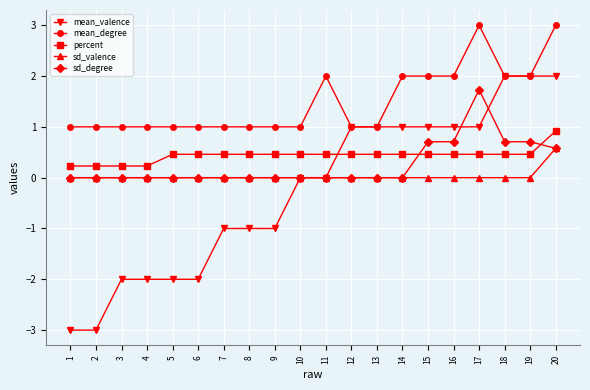

Reading left to right, transcribe all the data shown in this chart.

mean_valence: 1=-3.0	2=-3.0	3=-2.0	4=-2.0	5=-2.0	6=-2.0	7=-1.0	8=-1.0	9=-1.0	10=0.0	11=0.0	12=1.0	13=1.0	14=1.0	15=1.0	16=1.0	17=1.0	18=2.0	19=2.0	20=2.0
mean_degree: 1=1.0	2=1.0	3=1.0	4=1.0	5=1.0	6=1.0	7=1.0	8=1.0	9=1.0	10=1.0	11=2.0	12=1.0	13=1.0	14=2.0	15=2.0	16=2.0	17=3.0	18=2.0	19=2.0	20=3.0
percent: 1=0.2	2=0.2	3=0.2	4=0.2	5=0.5	6=0.5	7=0.5	8=0.5	9=0.5	10=0.5	11=0.5	12=0.5	13=0.5	14=0.5	15=0.5	16=0.5	17=0.5	18=0.5	19=0.5	20=0.9
sd_valence: 1=0.0	2=0.0	3=0.0	4=0.0	5=0.0	6=0.0	7=0.0	8=0.0	9=0.0	10=0.0	11=0.0	12=0.0	13=0.0	14=0.0	15=0.0	16=0.0	17=0.0	18=0.0	19=0.0	20=0.6
sd_degree: 1=0.0	2=0.0	3=0.0	4=0.0	5=0.0	6=0.0	7=0.0	8=0.0	9=0.0	10=0.0	11=0.0	12=0.0	13=0.0	14=0.0	15=0.7	16=0.7	17=1.7	18=0.7	19=0.7	20=0.6